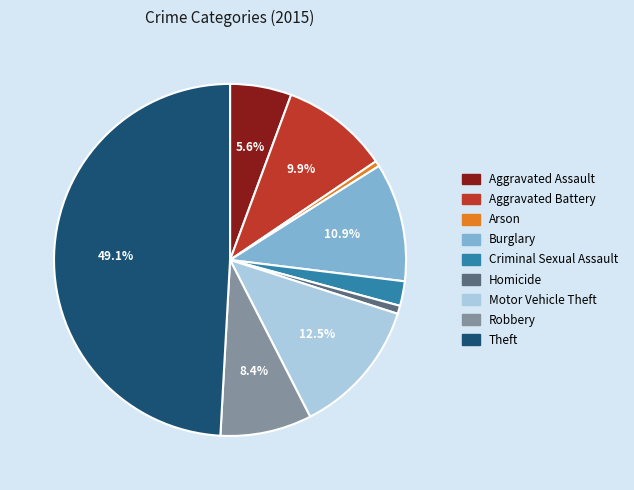

To the nearest percent, what portion does Criminal Sexual Assault represent?

2%